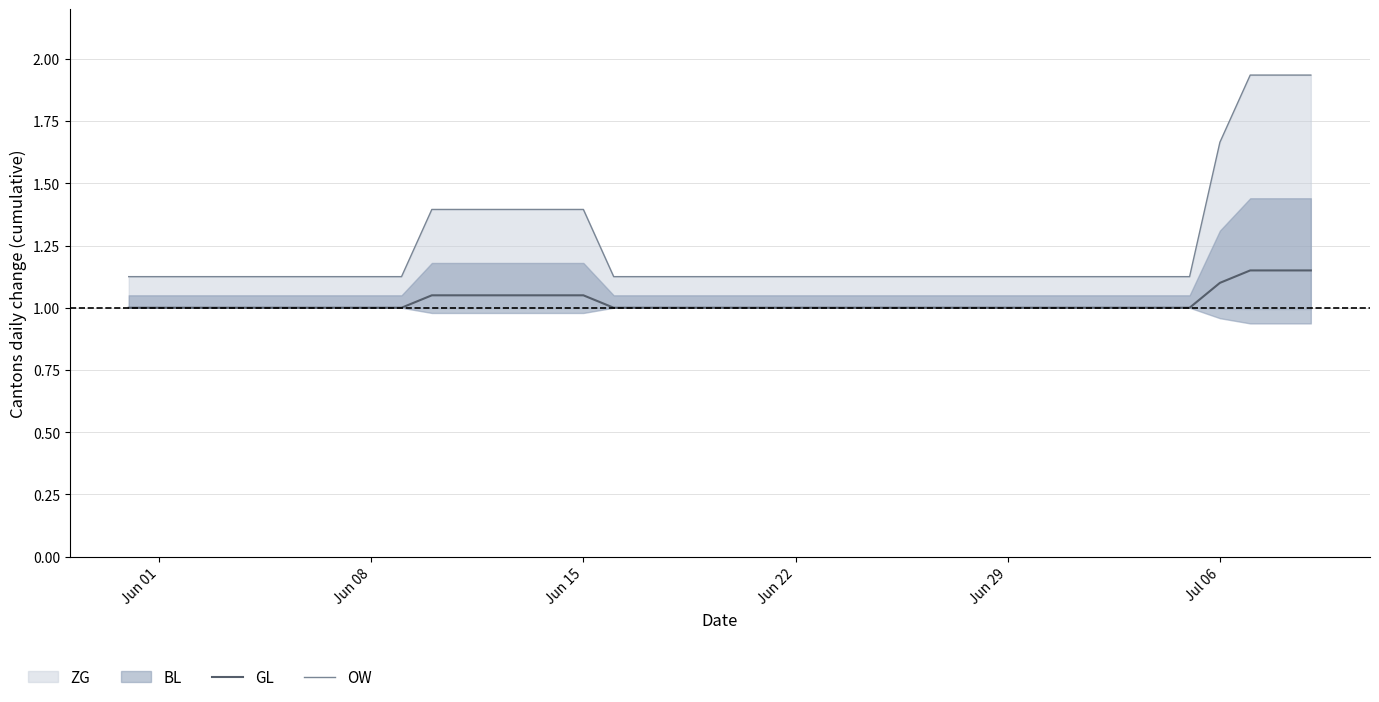

What is the minimum value for GL?

1.0